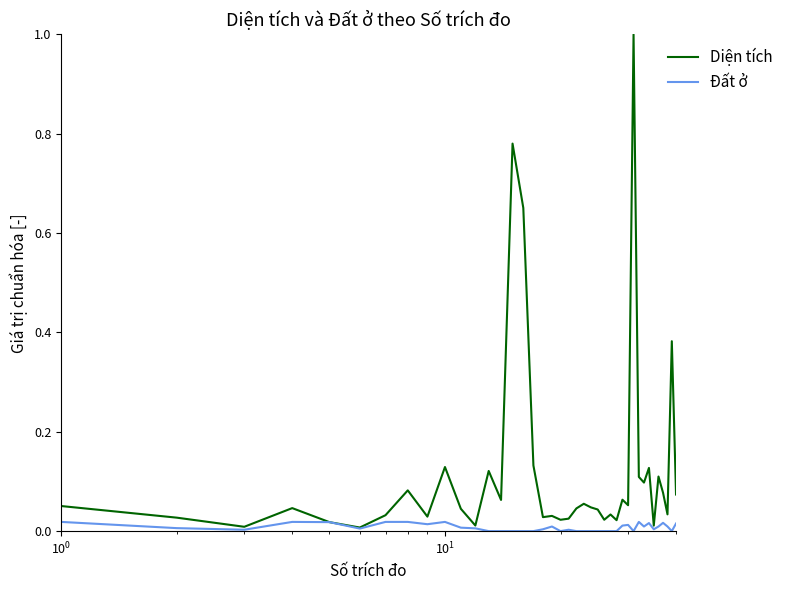

What is the highest value of the Diện tích series?

1.0